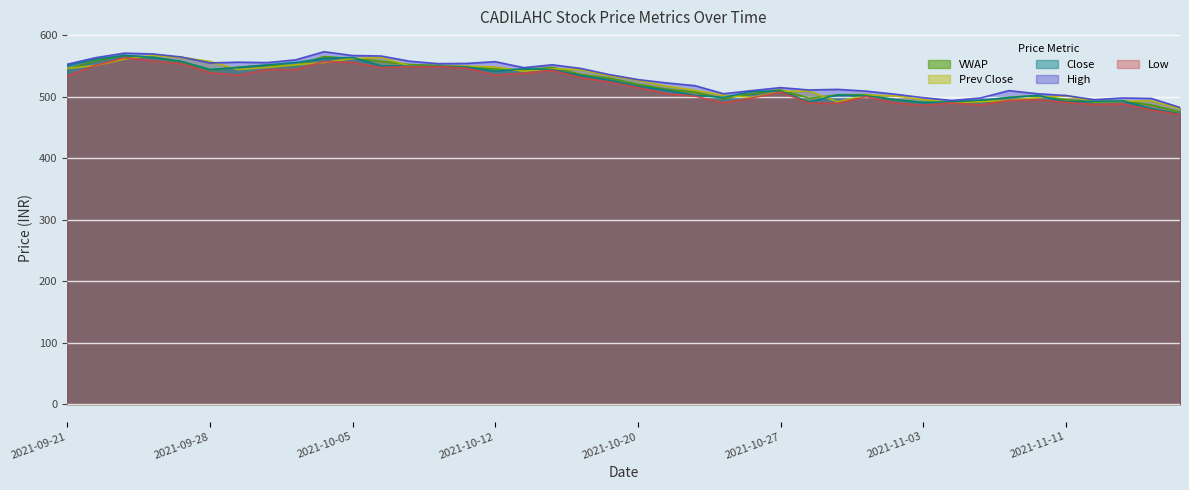

What is the label of the 5th point from the right?

2021-11-11